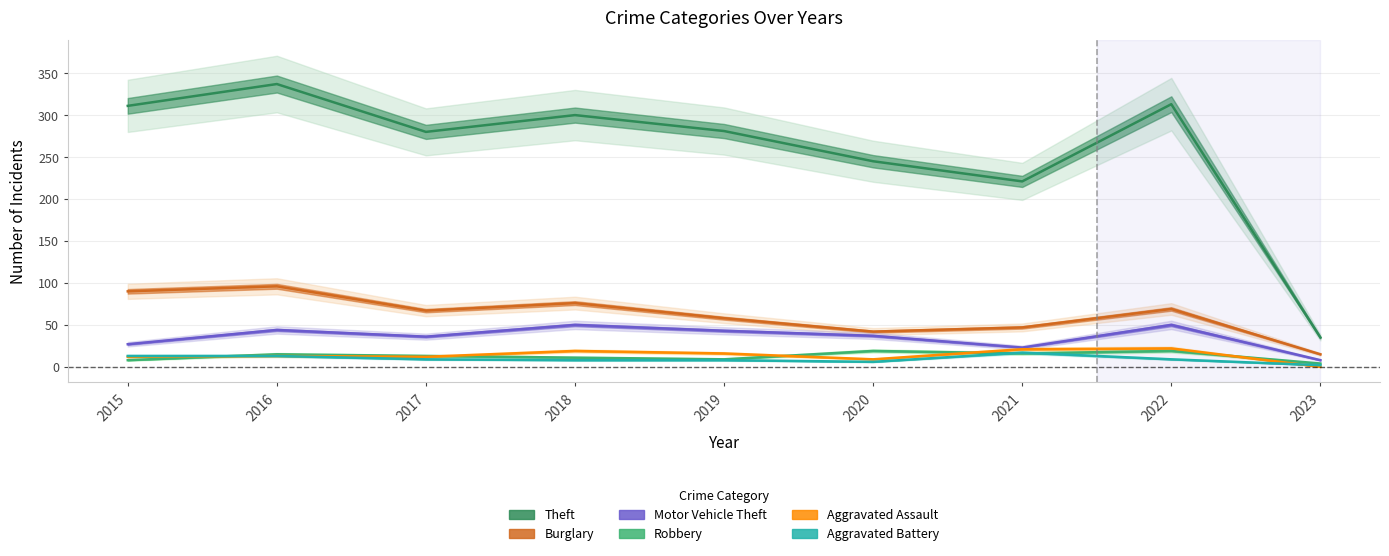

Does the chart have visible grid lines?

Yes